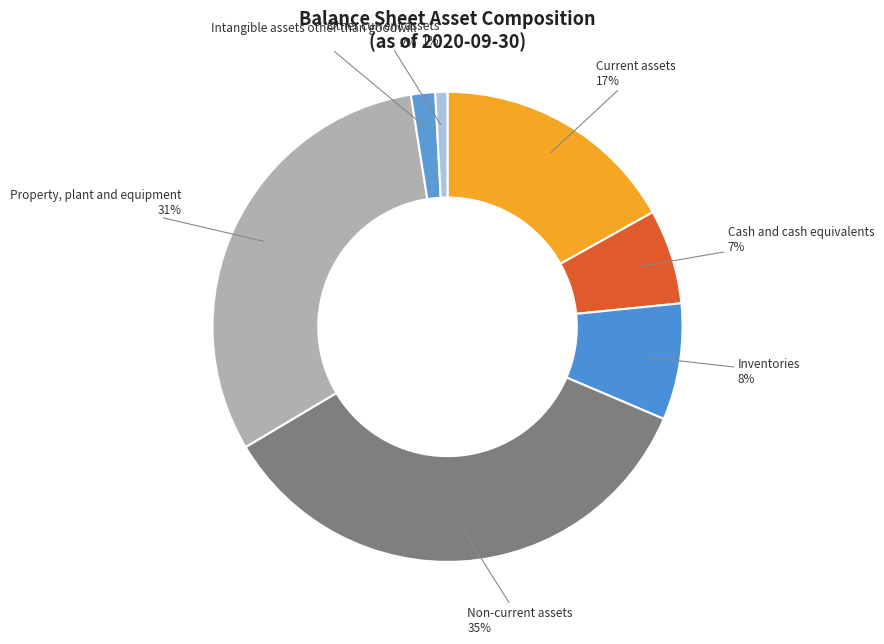

To the nearest percent, what is the difference between the largest and smallest slice percentages?

34%